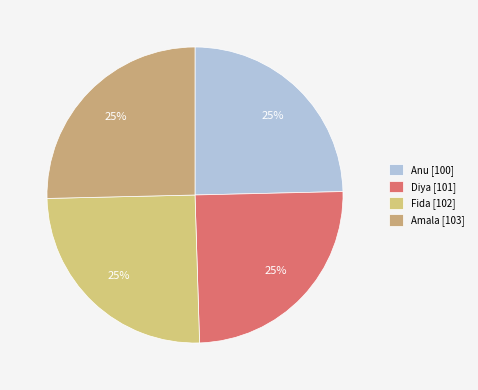

What portion of the pie excludes Amala?

74.6%